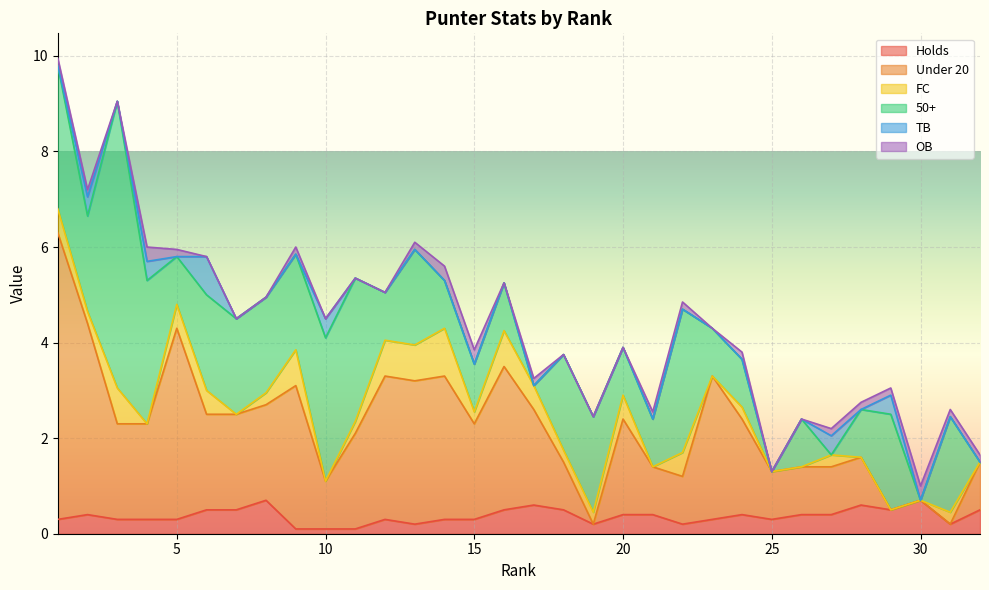

What is the maximum value for OB?

0.3